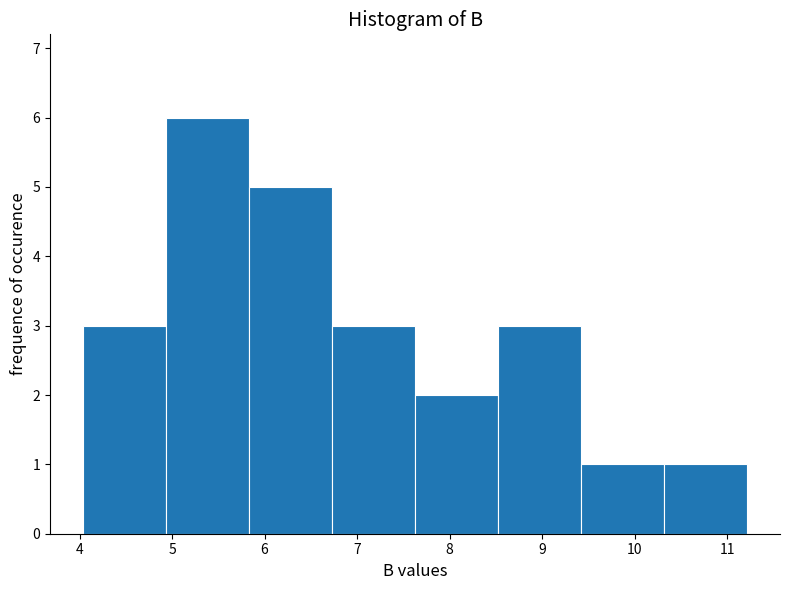

Over which range of the x-axis is the bar tallest?

4.9 to 5.8